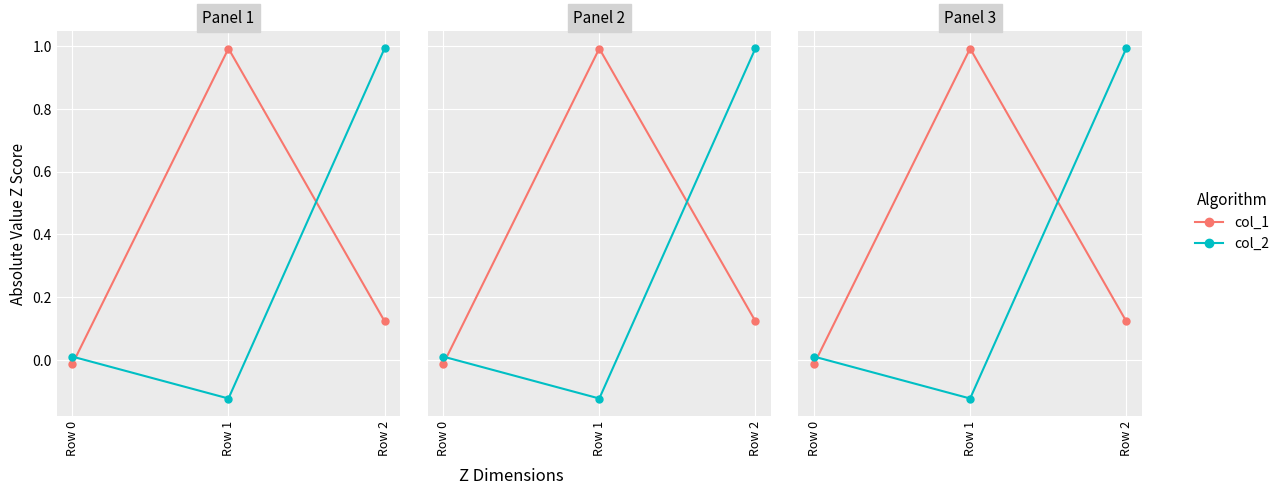

What is the maximum value shown in the chart?

1.0